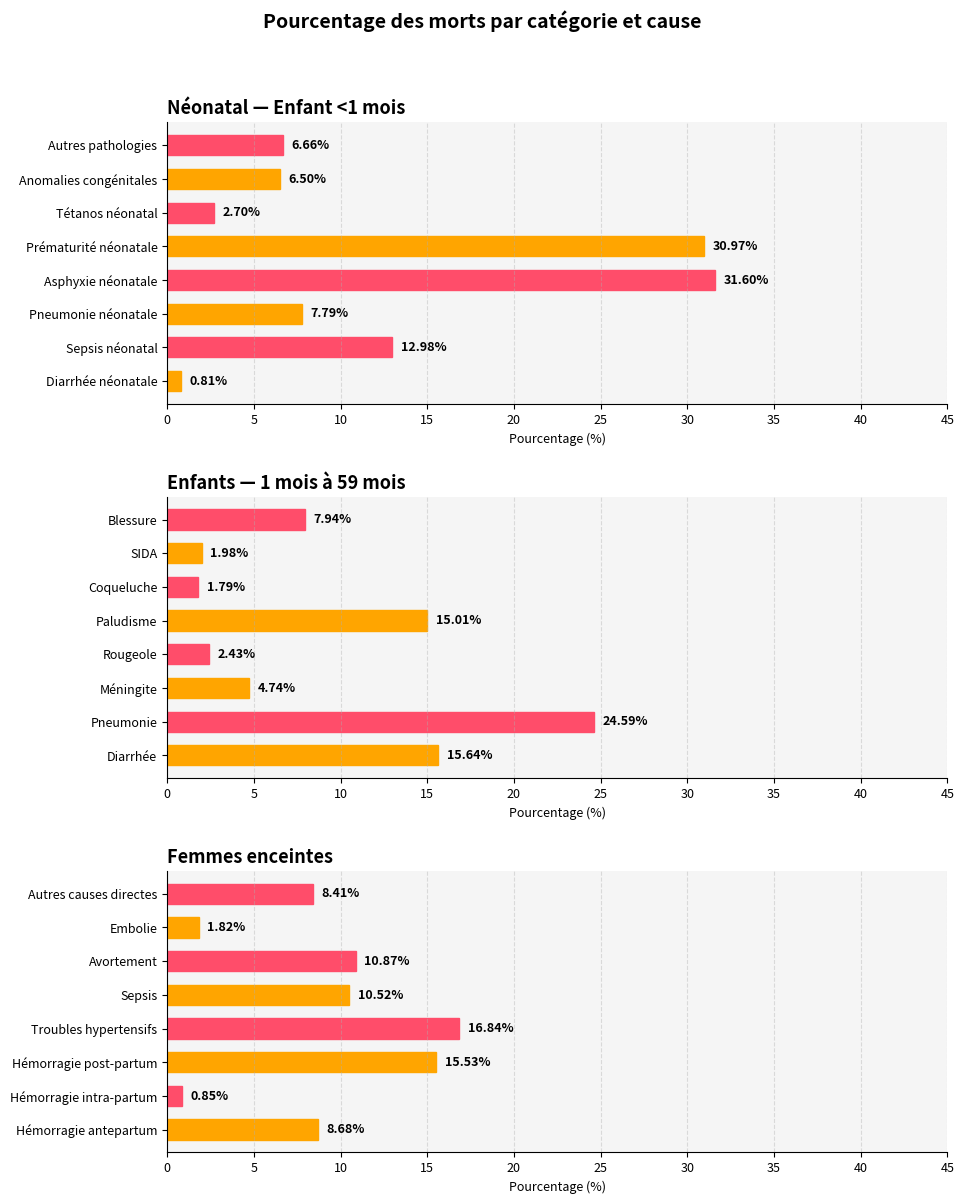

What is the difference between the second highest and minimum values in the Femmes enceintes series?

14.7